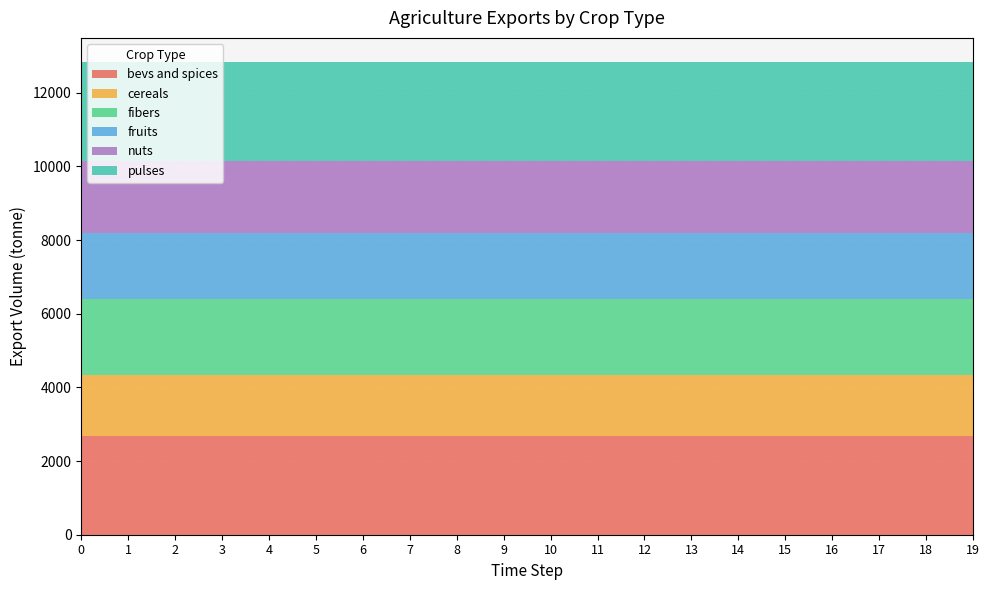

Reading left to right, transcribe all the data shown in this chart.

exports_agrc_bevs_and_spices_tonne: 2686	2686	2686	2686	2686	2686	2686	2686	2686	2686	2686	2686	2686	2686	2686	2686	2686	2686	2686	2686
exports_agrc_cereals_tonne: 1662	1662	1662	1662	1662	1662	1662	1662	1662	1662	1662	1662	1662	1662	1662	1662	1662	1662	1662	1662
exports_agrc_fibers_tonne: 2042	2042	2042	2042	2042	2042	2042	2042	2042	2042	2042	2042	2042	2042	2042	2042	2042	2042	2042	2042
exports_agrc_fruits_tonne: 1790	1790	1790	1790	1790	1790	1790	1790	1790	1790	1790	1790	1790	1790	1790	1790	1790	1790	1790	1790
exports_agrc_nuts_tonne: 1960	1960	1960	1960	1960	1960	1960	1960	1960	1960	1960	1960	1960	1960	1960	1960	1960	1960	1960	1960
exports_agrc_pulses_tonne: 2706	2706	2706	2706	2706	2706	2706	2706	2706	2706	2706	2706	2706	2706	2706	2706	2706	2706	2706	2706